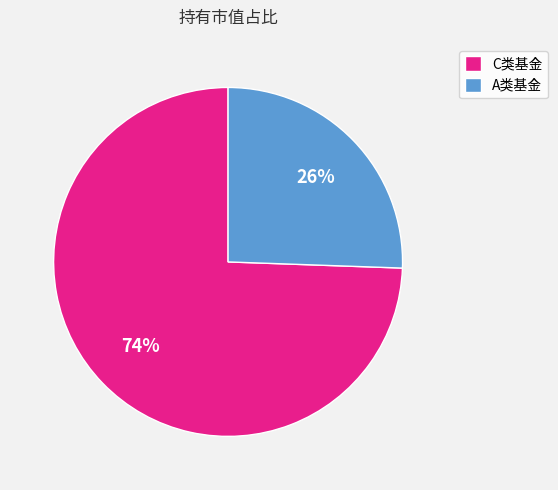

True or false: A类基金 accounts for 26% of the total.

True